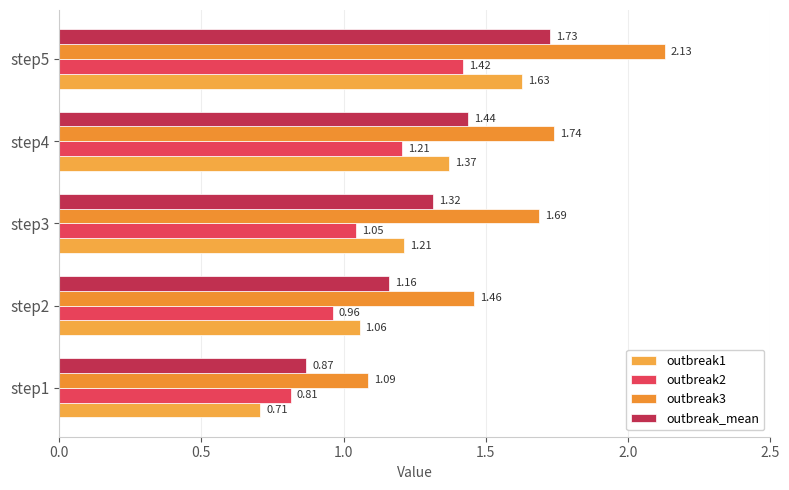

At which category is the sum across all series the highest?

step5